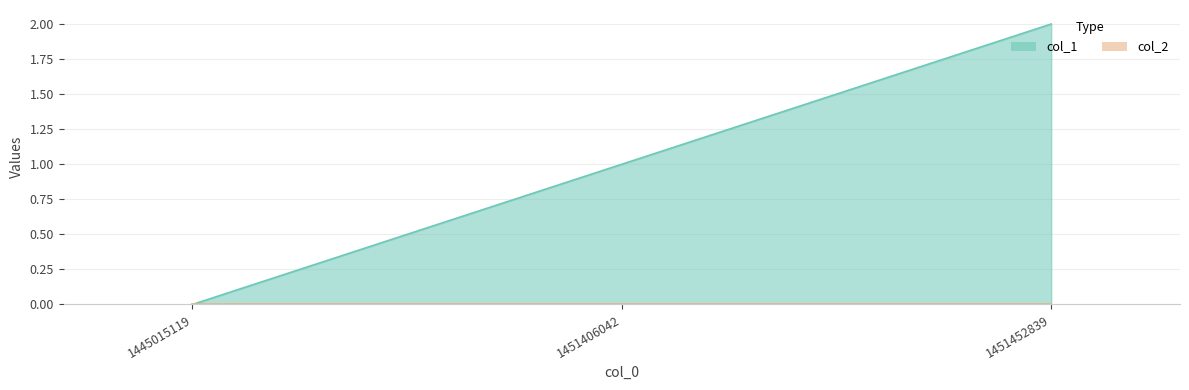

What is the change in value from 1445015119 to 1451406042?

+1